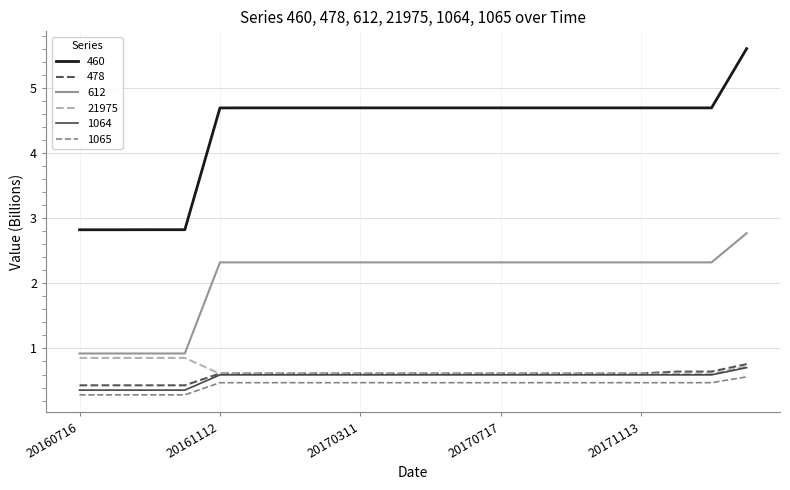

What is the average value of the 612 series?

2.1